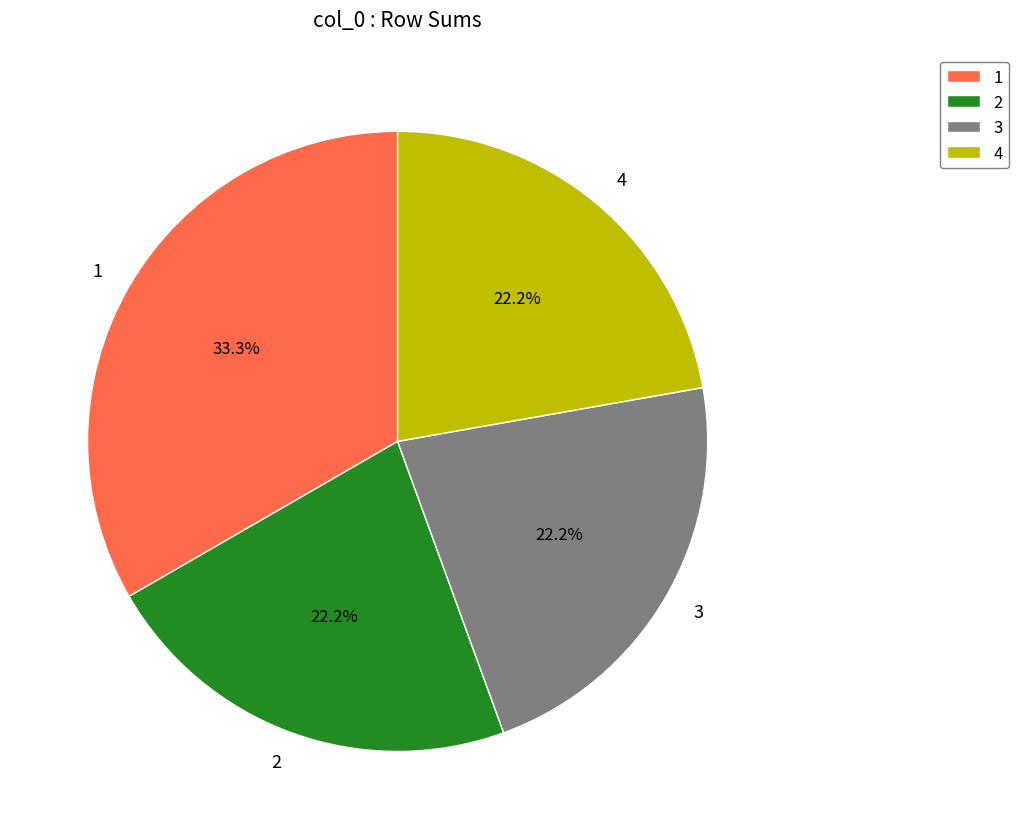

Is the sum of 2 and 4 greater than half?

No